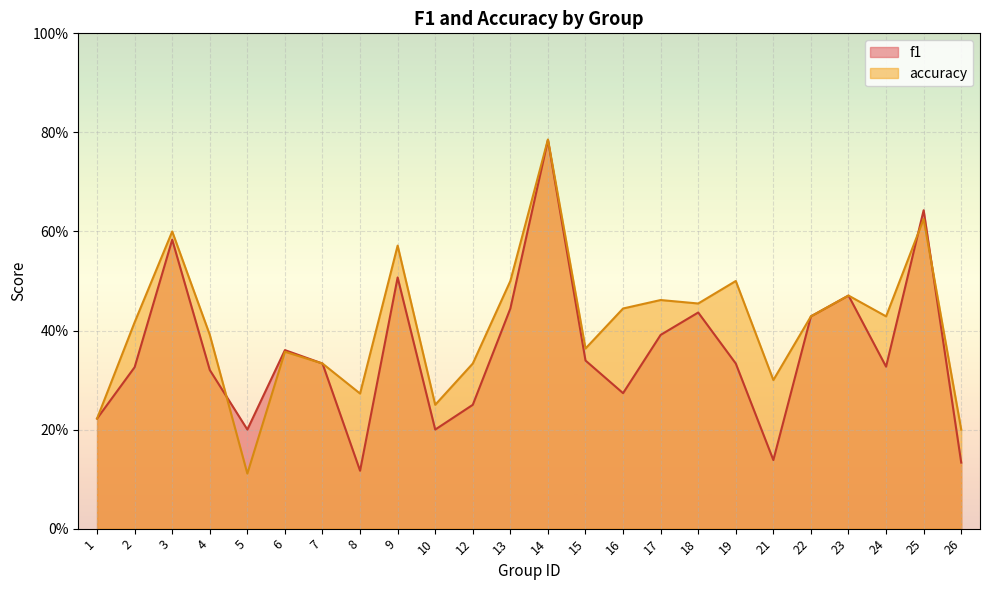

Reading left to right, list all the values displayed in this chart.

f1: 0.2	0.3	0.6	0.3	0.2	0.4	0.3	0.1	0.5	0.2	0.2	0.4	0.8	0.3	0.3	0.4	0.4	0.3	0.1	0.4	0.5	0.3	0.6	0.1
accuracy: 0.2	0.4	0.6	0.4	0.1	0.4	0.3	0.3	0.6	0.2	0.3	0.5	0.8	0.4	0.4	0.5	0.5	0.5	0.3	0.4	0.5	0.4	0.6	0.2